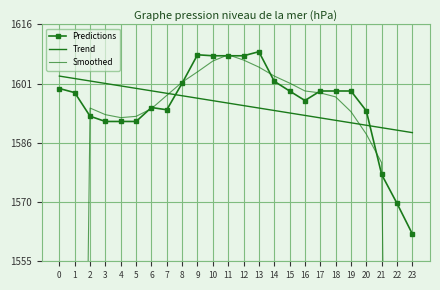

What is the total value across all series at 16?

4788.0